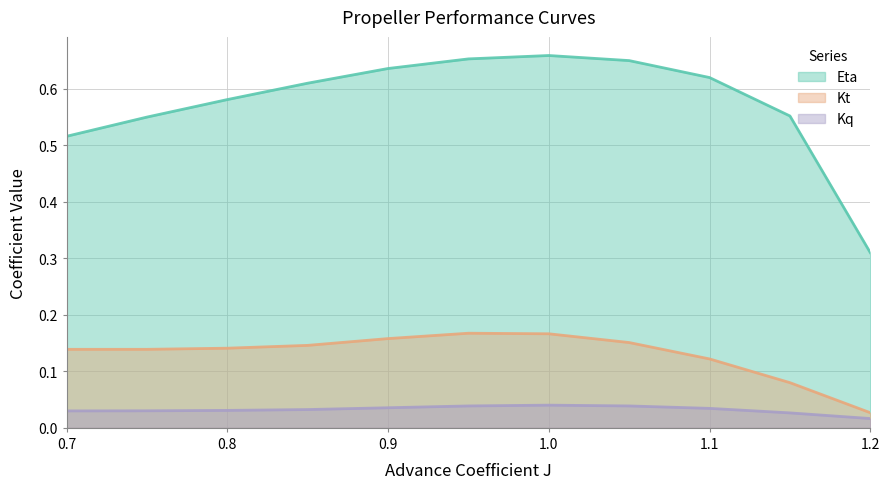

At how many categories does at least one series exceed 0?

11